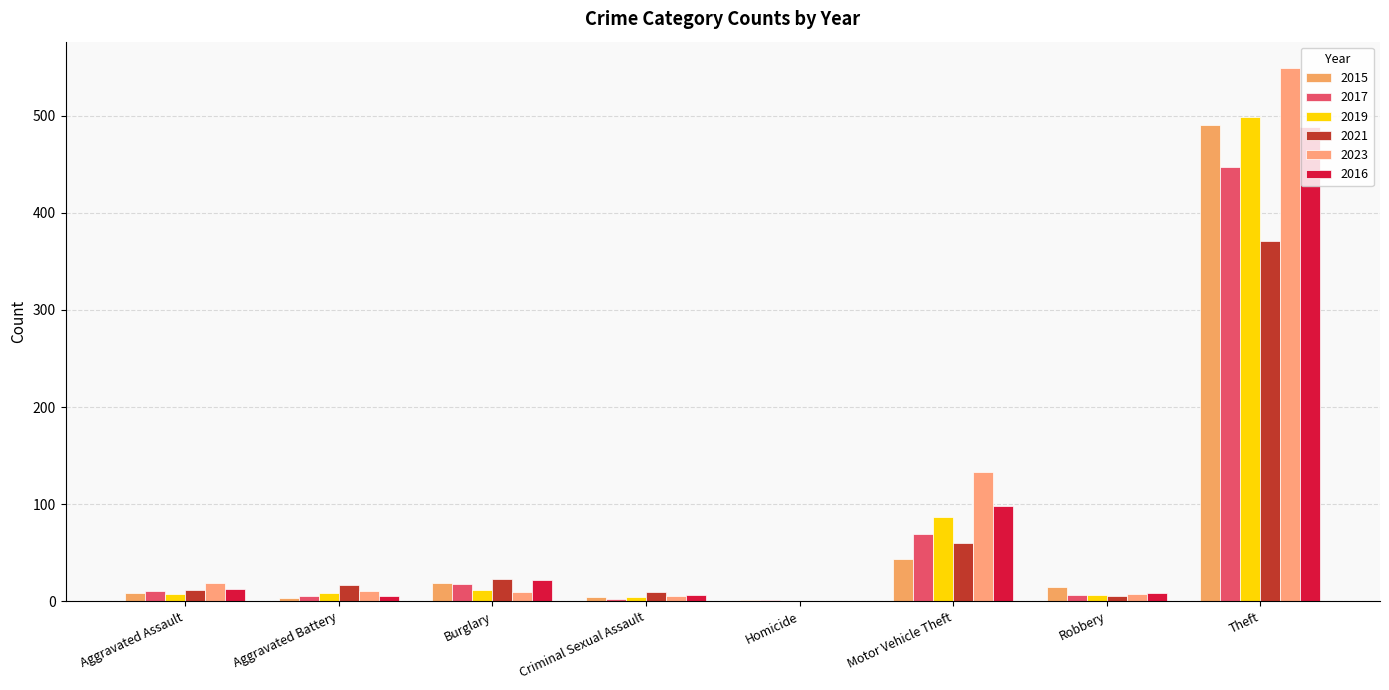

Between Criminal Sexual Assault and Theft, which is larger?

Theft